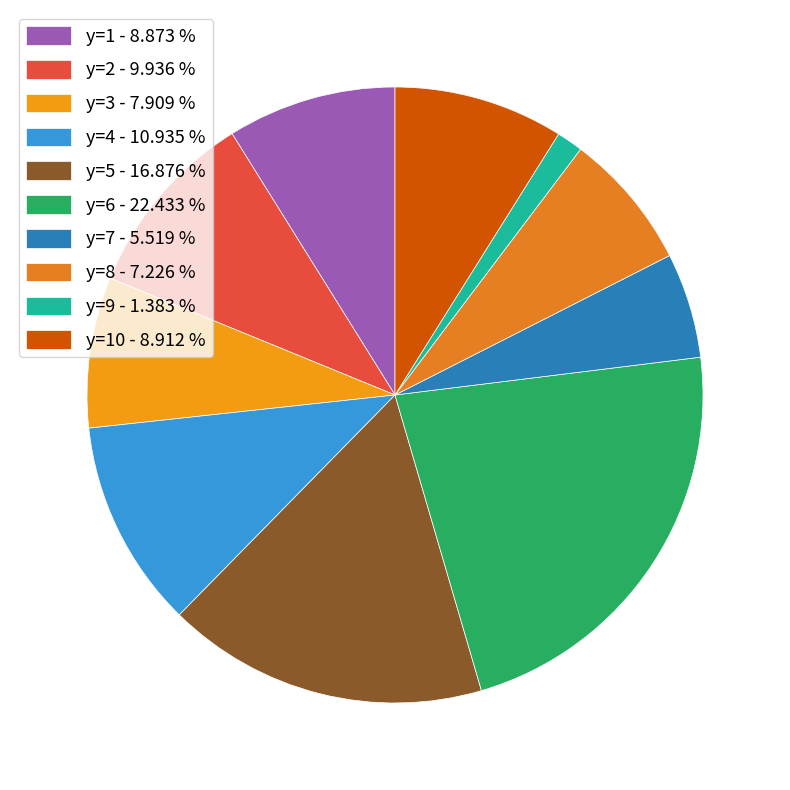

How many slices are in this pie chart?

10